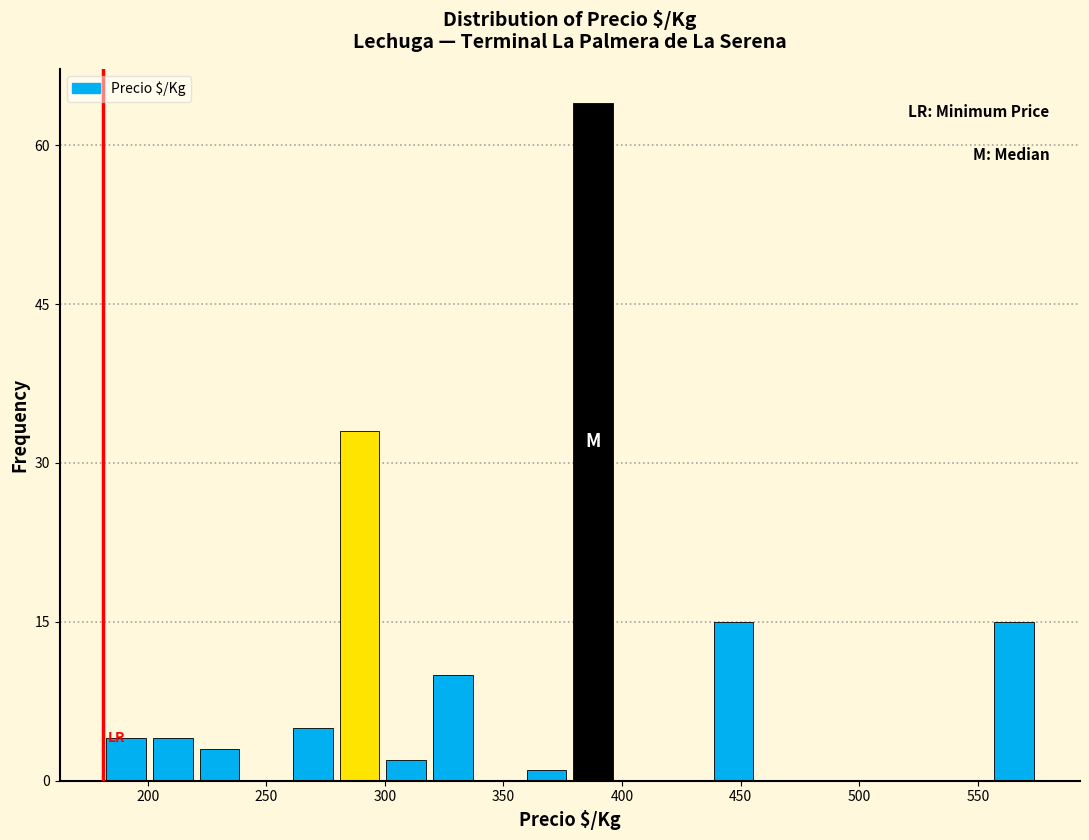

Around what value on the x-axis is the tallest bar? Give the approximate position of its centre, as read against the axis.

390